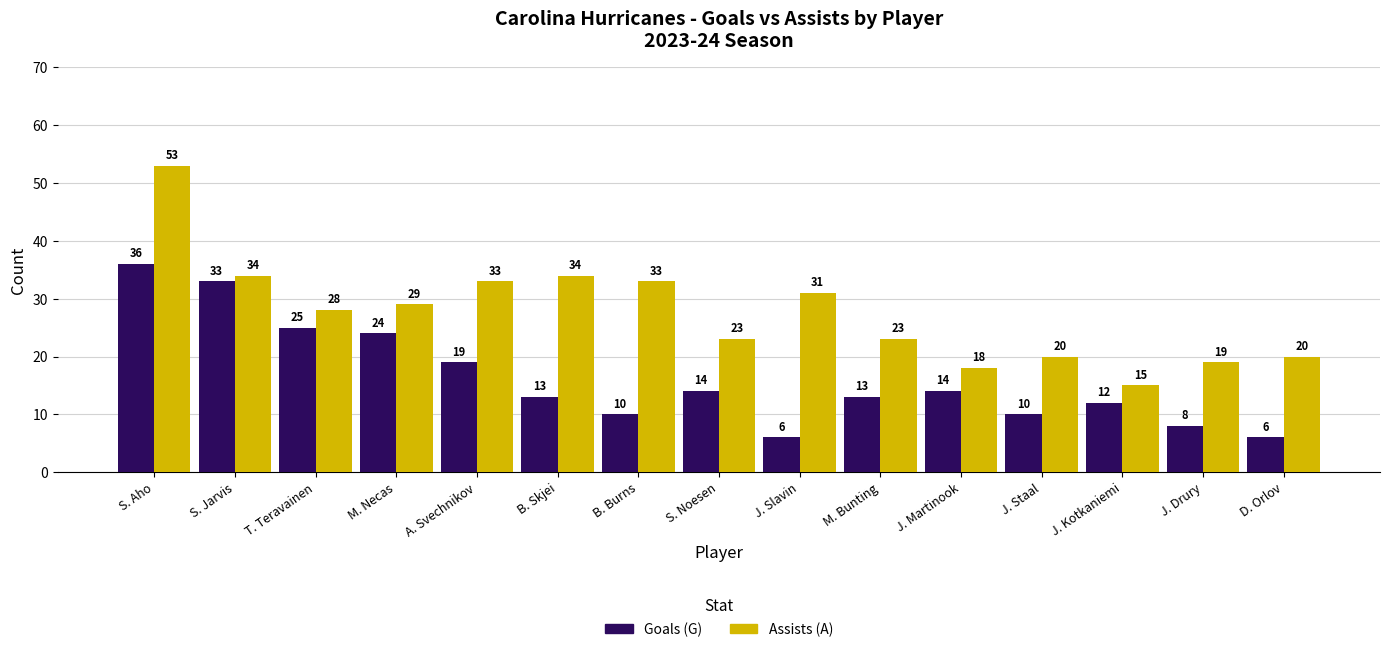

Is the value of Goals (G) at S. Jarvis greater than the value of Assists (A) at S. Noesen?

Yes